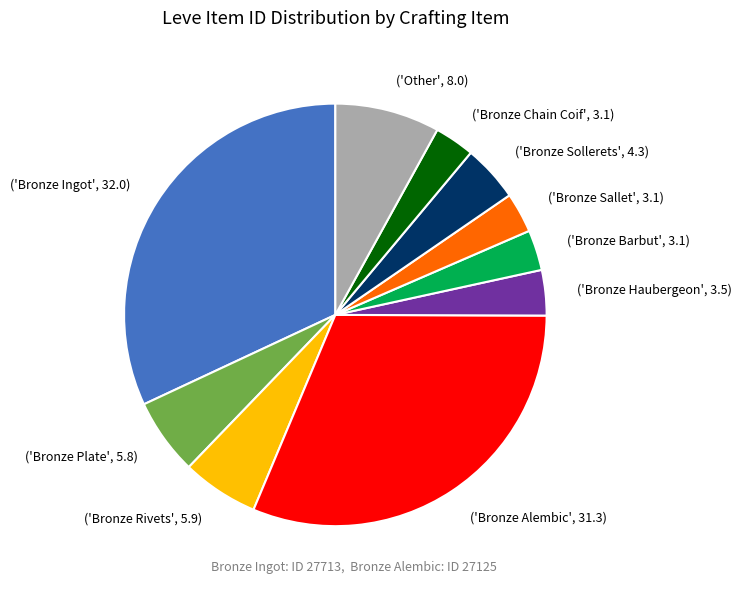

Which category has the biggest portion of the pie?

('Bronze Ingot', 32.0)